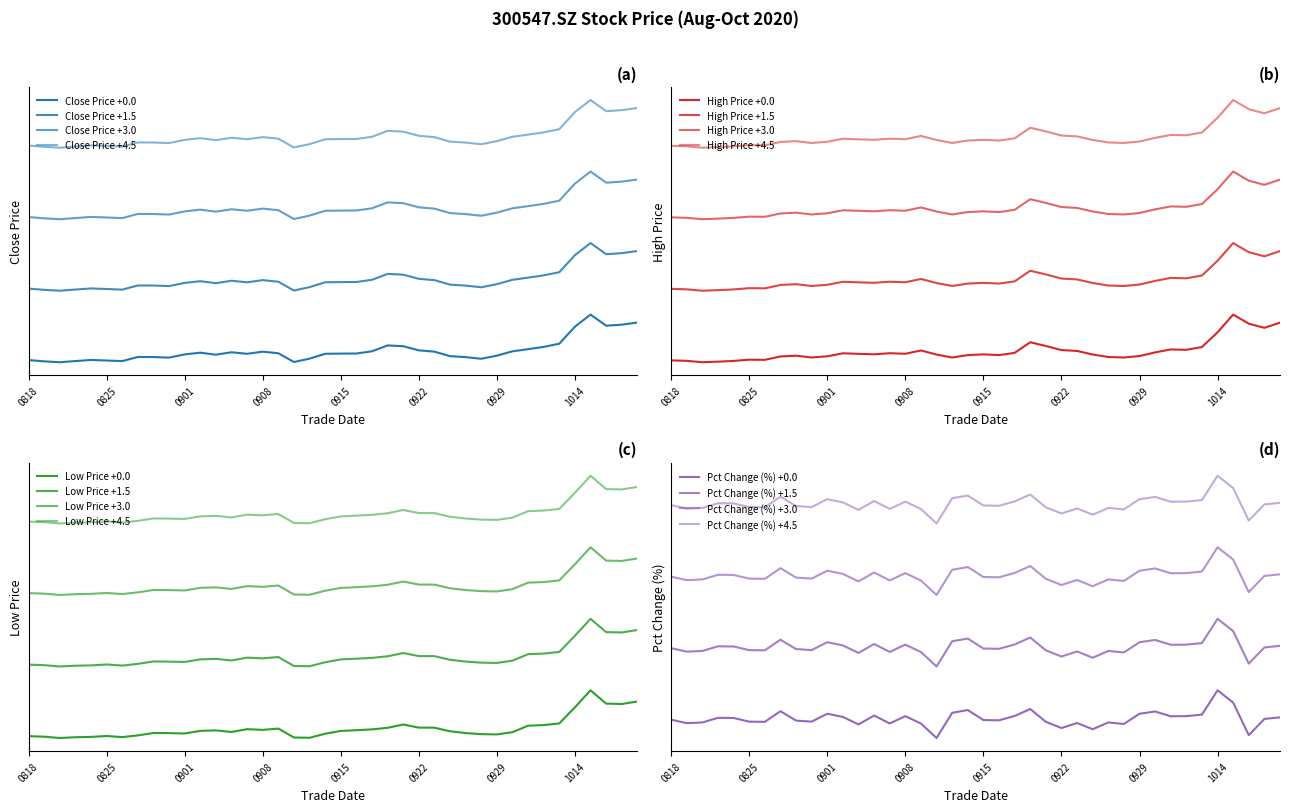

What is the value of the high point at the 16th from the left?

0.2